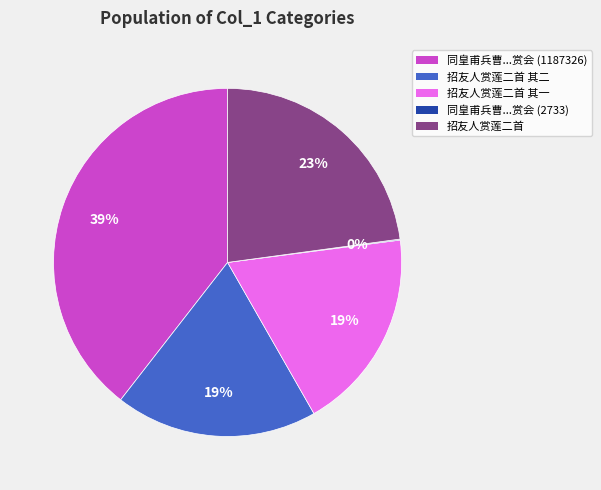

Is there any slice that represents more than half of the pie?

No